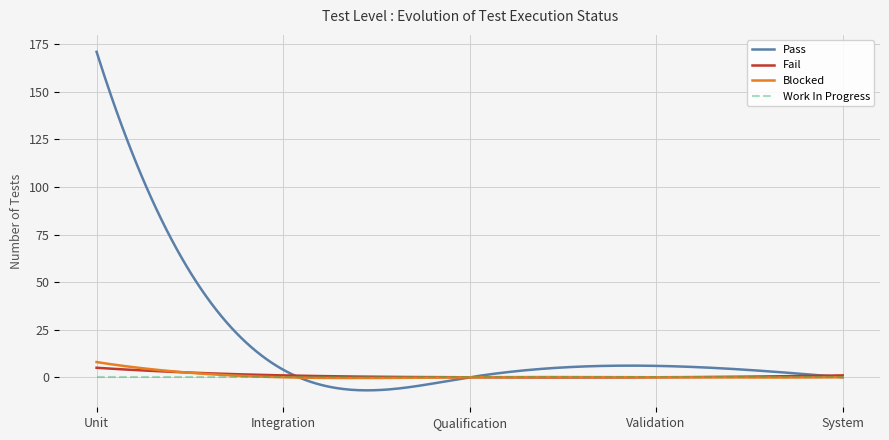

Reading right to left, extract all data points from this chart.

Pass: System=0	Validation=6	Qualification=0	Integration=4	Unit=171
Fail: System=1	Validation=0	Qualification=0	Integration=1	Unit=5
Blocked: System=0	Validation=0	Qualification=0	Integration=0	Unit=8
Work In Progress: System=0	Validation=0	Qualification=0	Integration=0	Unit=0